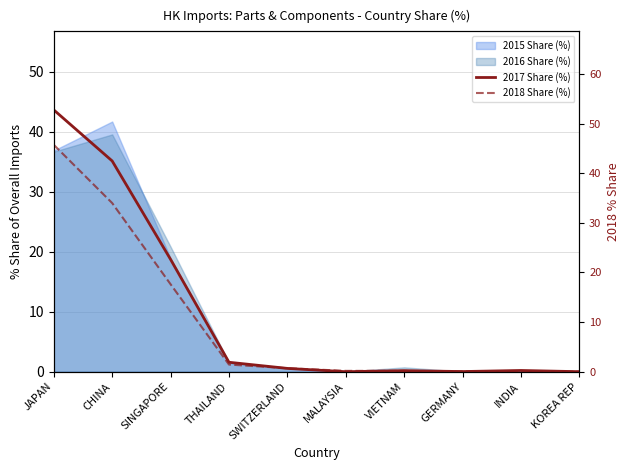

Which label corresponds to the smallest value in the chart?

MALAYSIA